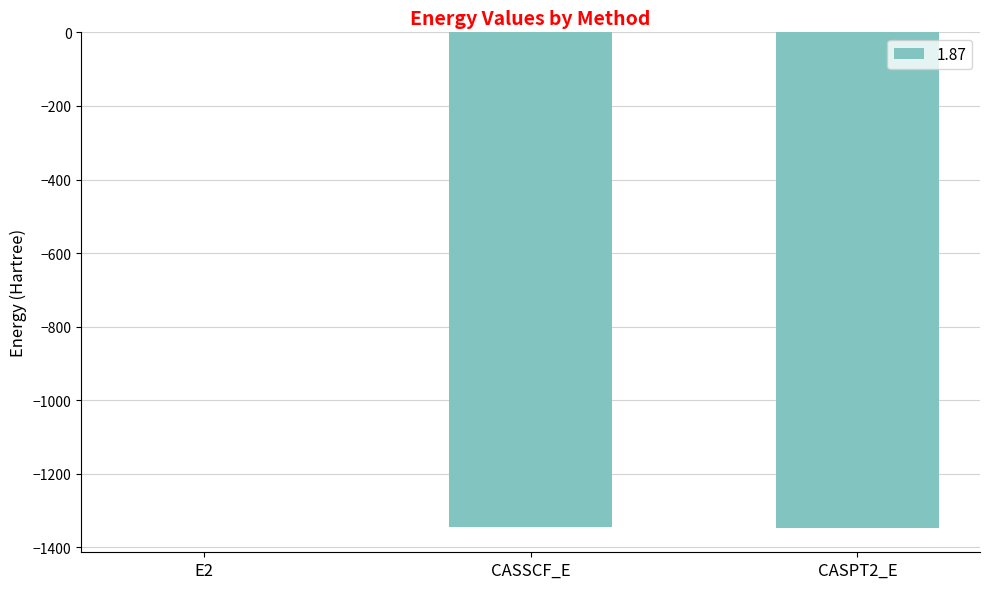

Which label corresponds to the largest value in the chart?

E2